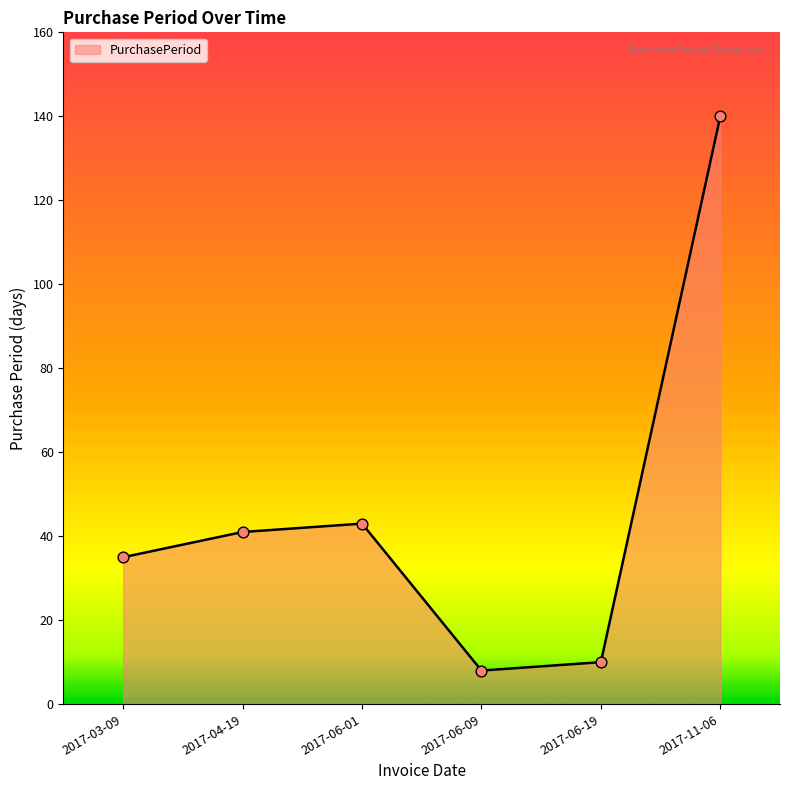

What is the change in value from 2017-06-01 to 2017-11-06?

+97